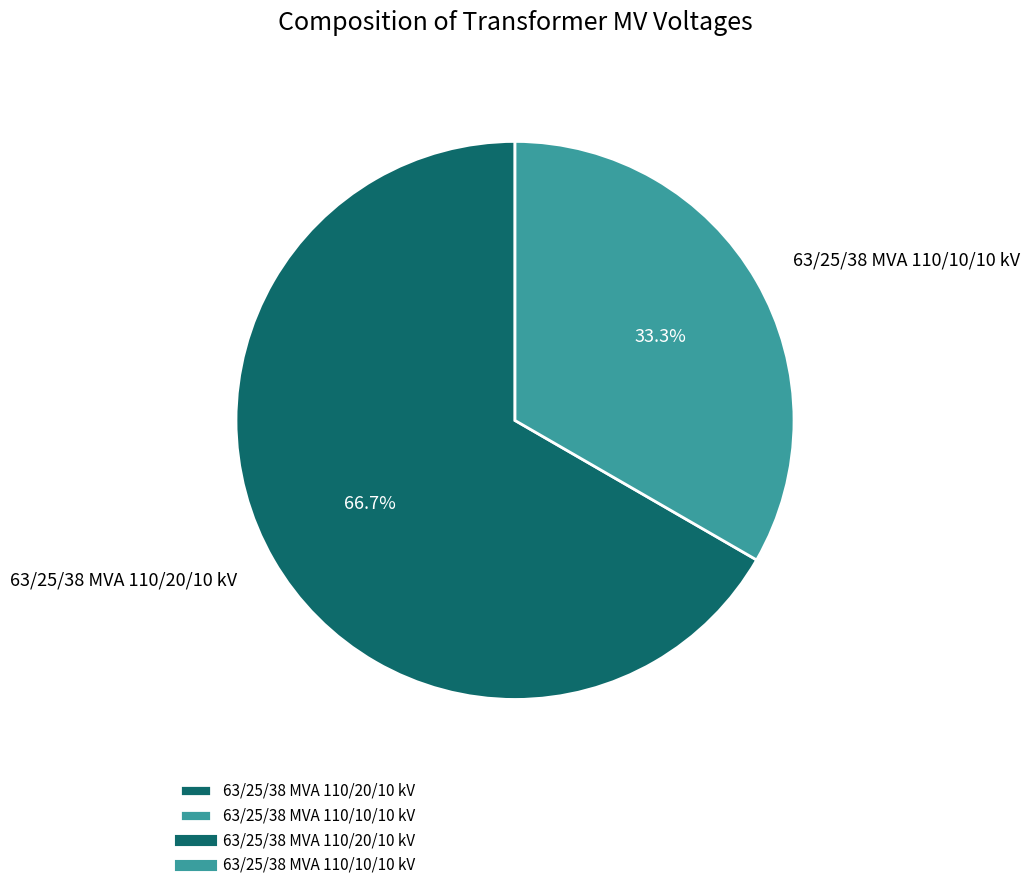

Rank the categories by value from lowest to highest.

63/25/38 MVA 110/10/10 kV, 63/25/38 MVA 110/20/10 kV